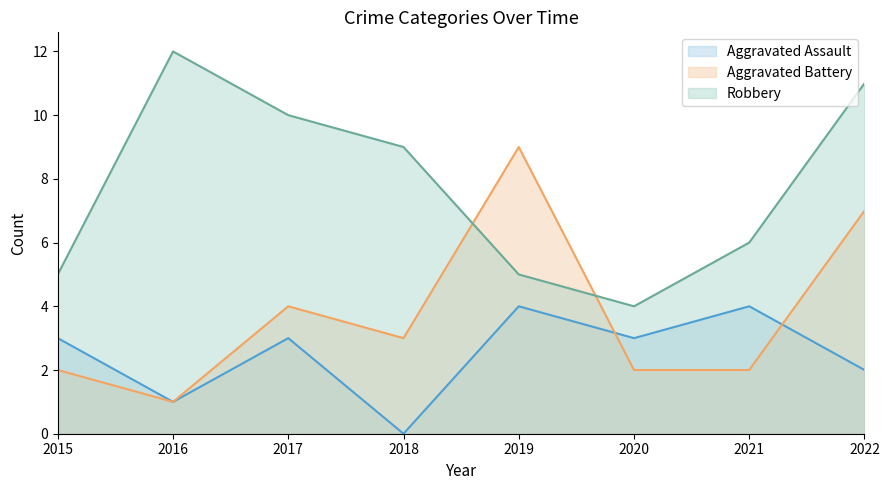

Reading left to right, transcribe all the data shown in this chart.

Aggravated Assault: 3	1	3	0	4	3	4	2
Aggravated Battery: 2	1	4	3	9	2	2	7
Robbery: 5	12	10	9	5	4	6	11